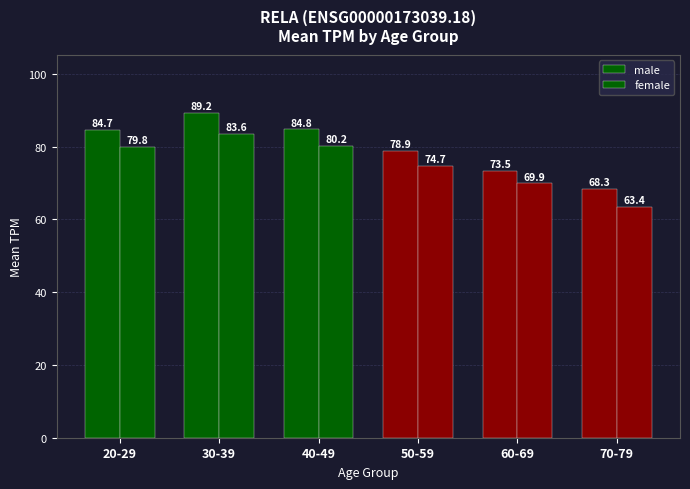

How many bars are there in total?

12